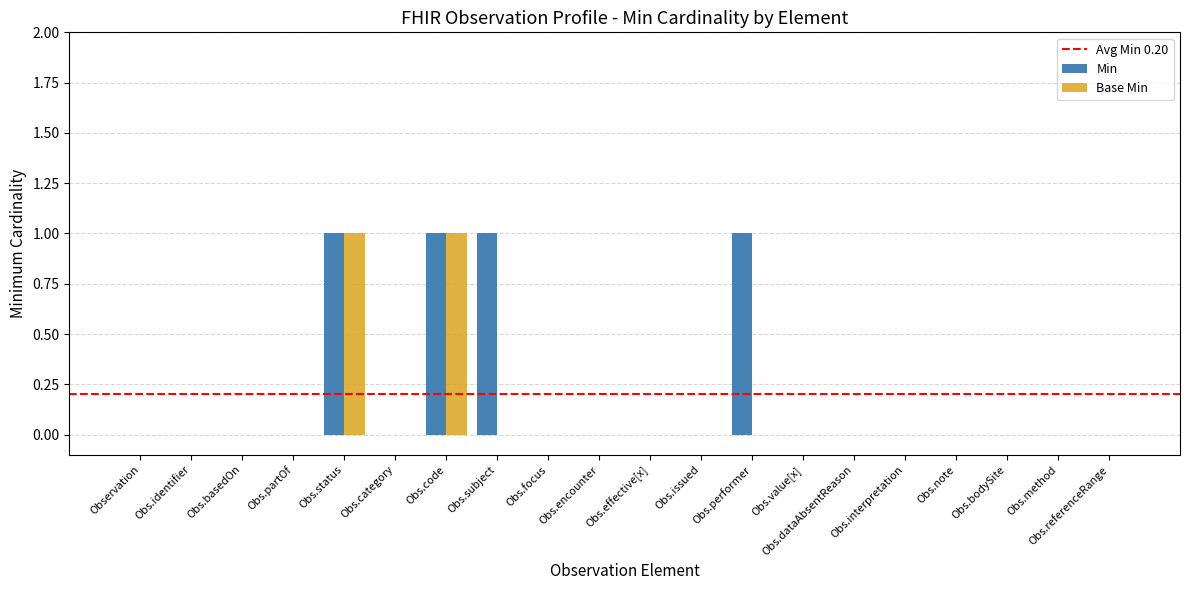

True or false: Min has a value of 0 at Obs.basedOn.

True